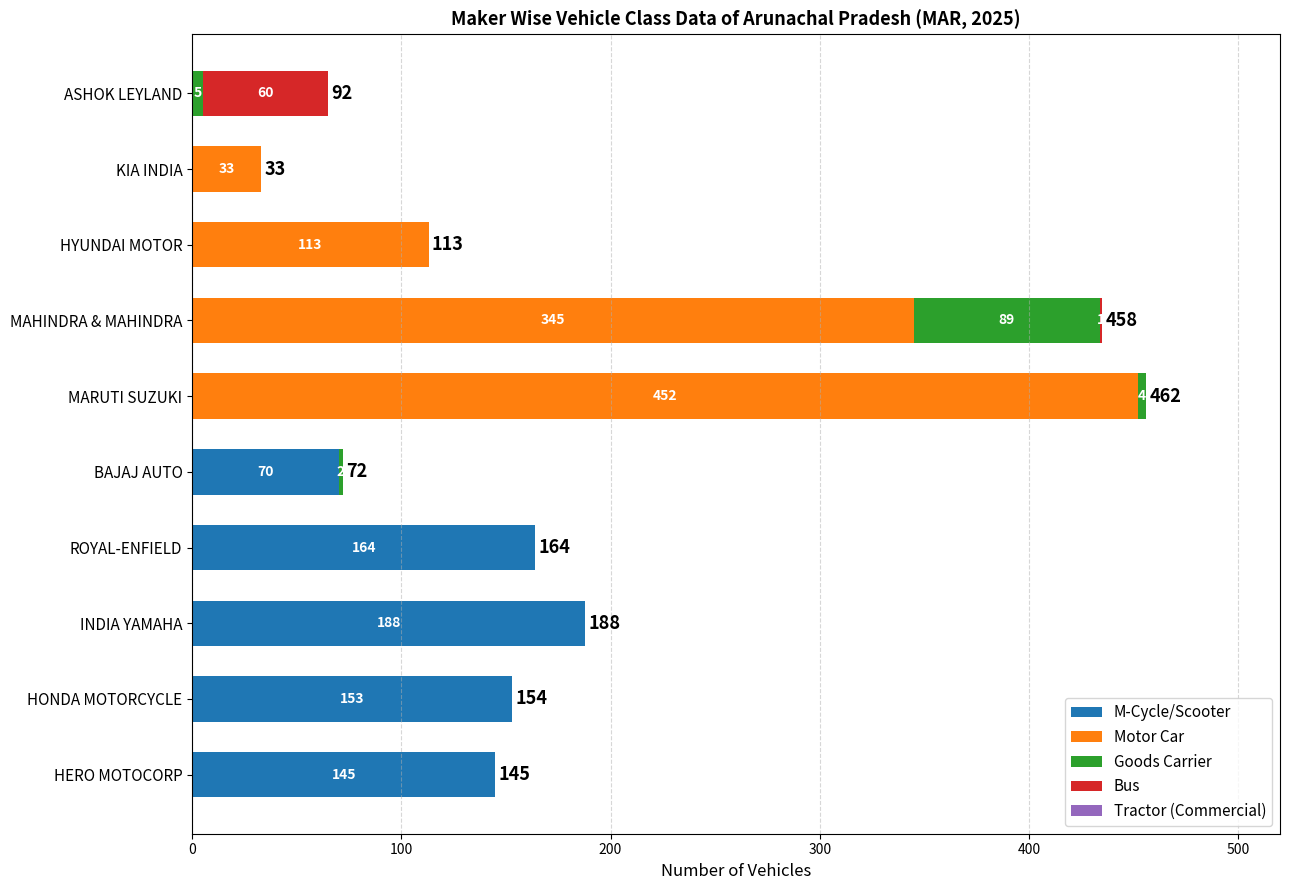

At which label does M-Cycle/Scooter reach its peak?

INDIA YAMAHA